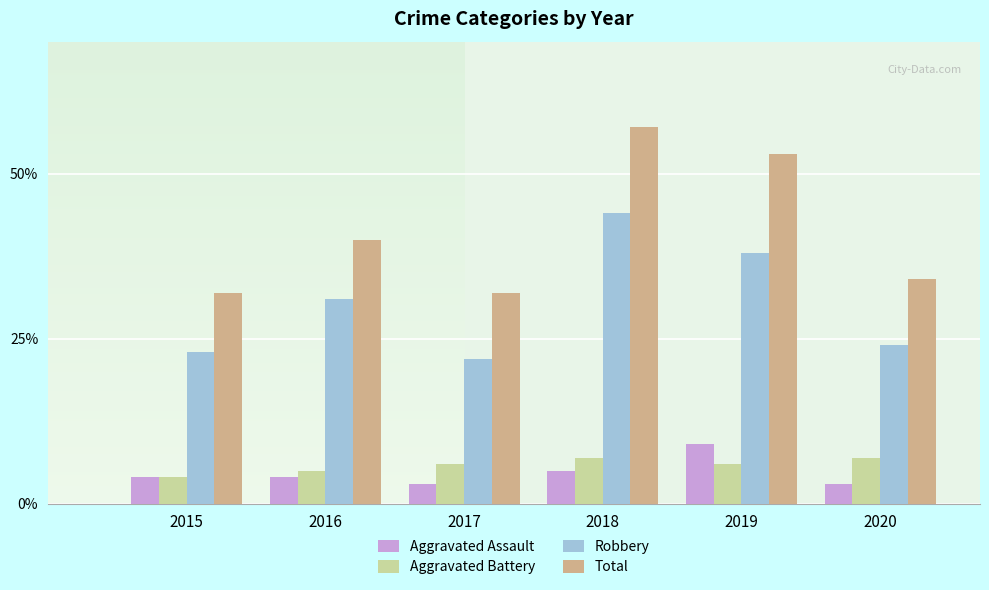

At which label is Total closest to 44?

2016